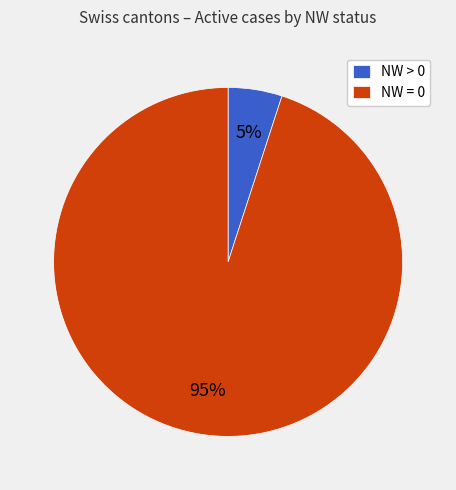

Which slice is the smallest?

NW > 0